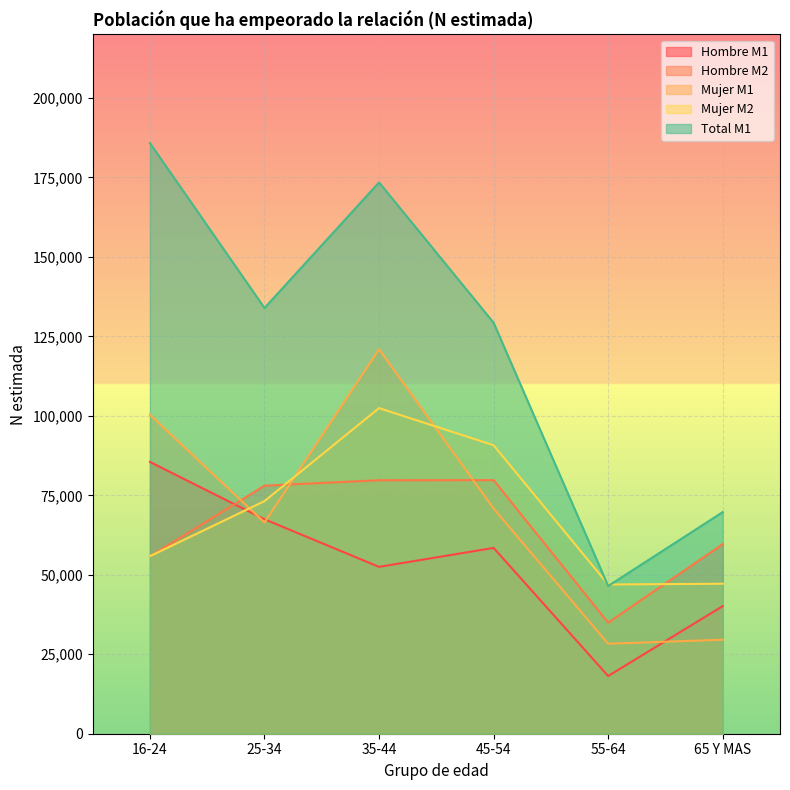

True or false: Mujer M2 has a value of 79192 at 16-24.

False